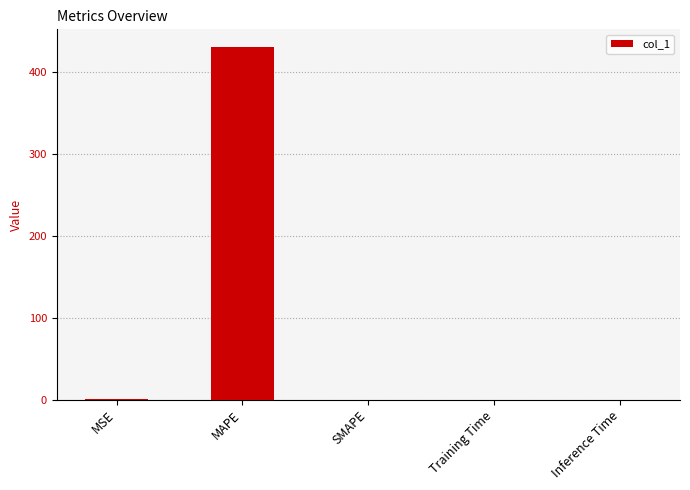

Which category has the highest value across all series?

MAPE